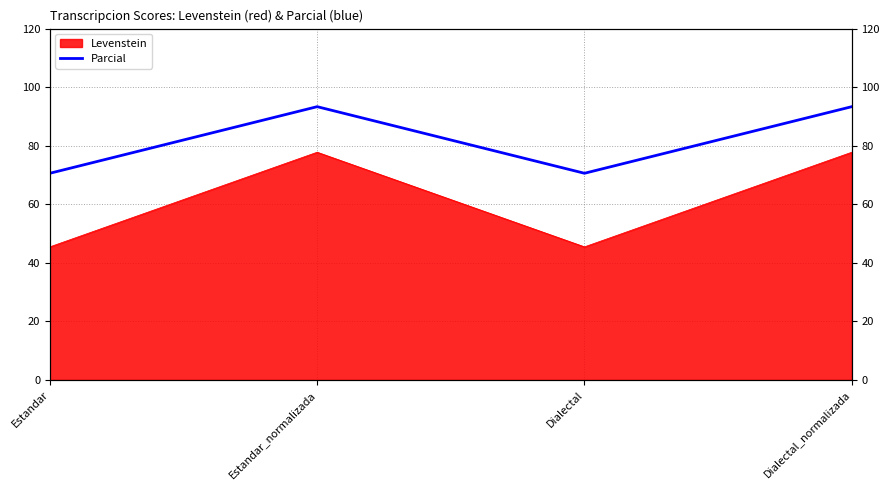

Rank the categories by value from highest to lowest.

Estandar_normalizada, Dialectal_normalizada, Estandar, Dialectal